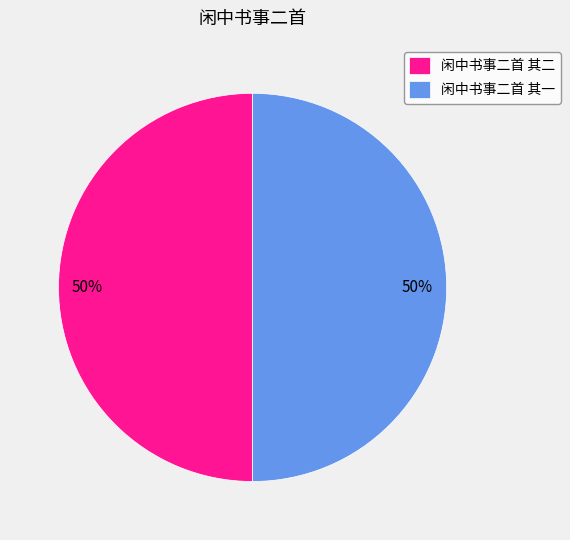

Do 闲中书事二首 其二 and 闲中书事二首 其一 together represent more than half of the pie?

Yes